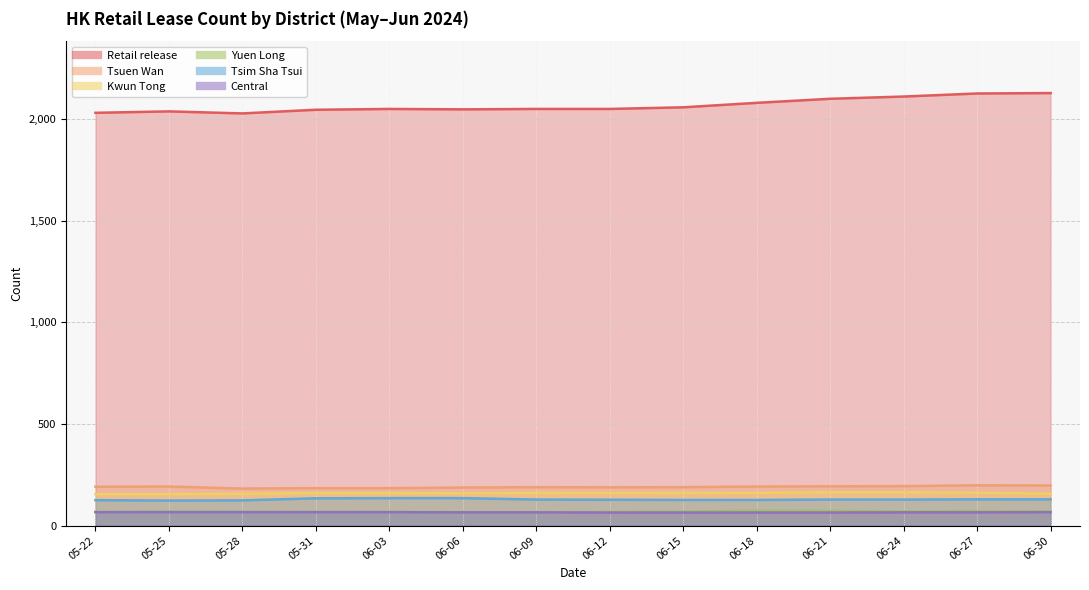

List the series in order of their peak value, lowest first.

Central, Yuen Long, Tsim Sha Tsui, Kwun Tong, Tsuen Wan, Retail release